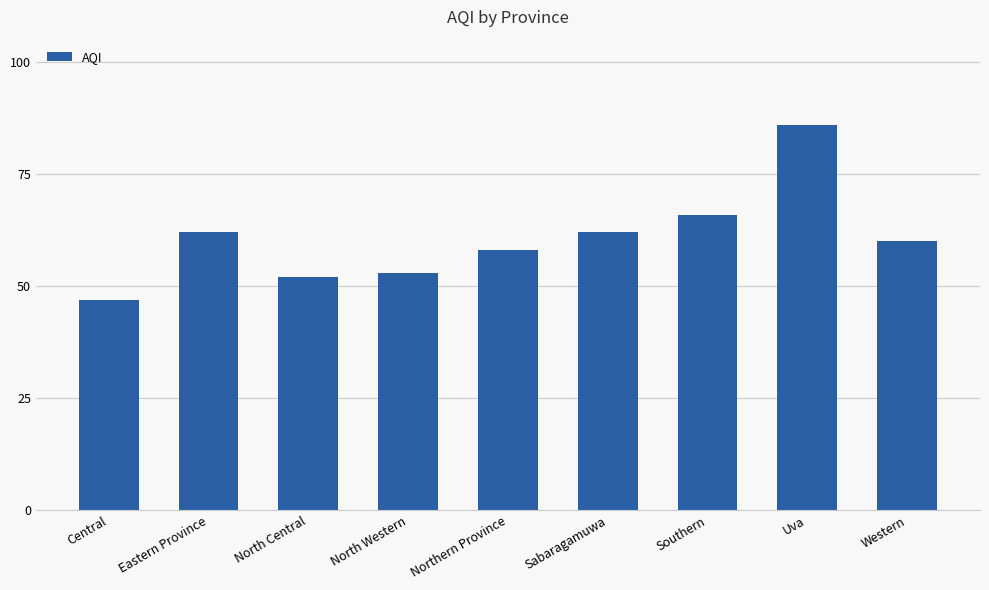

At which category does the chart reach its minimum across all series?

Central